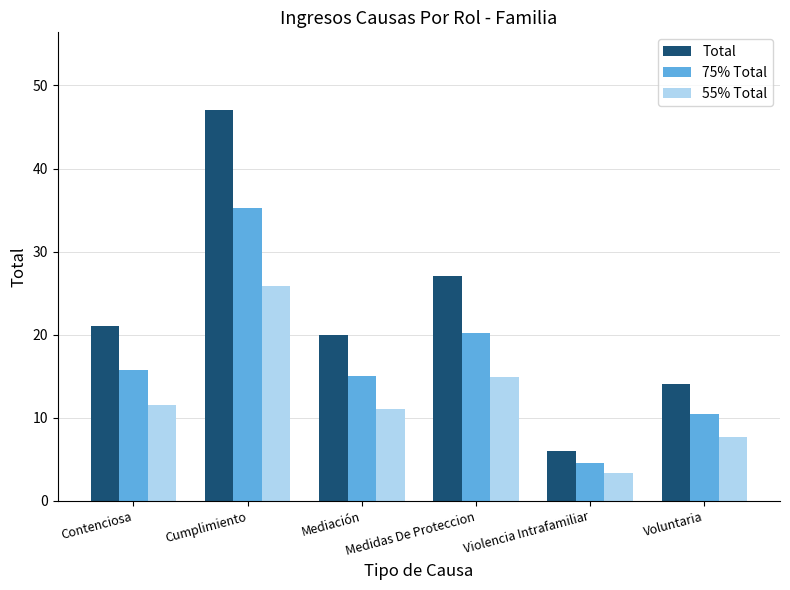

What is the difference between the maximum and minimum values in the Total series?

41.0